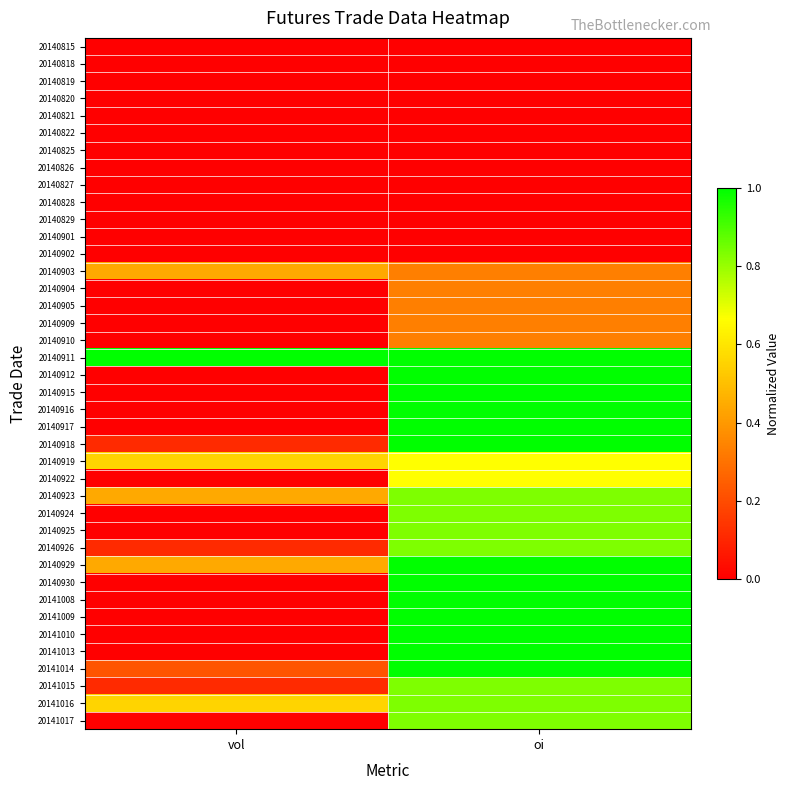

What is the total value across all series at vol?

4.0